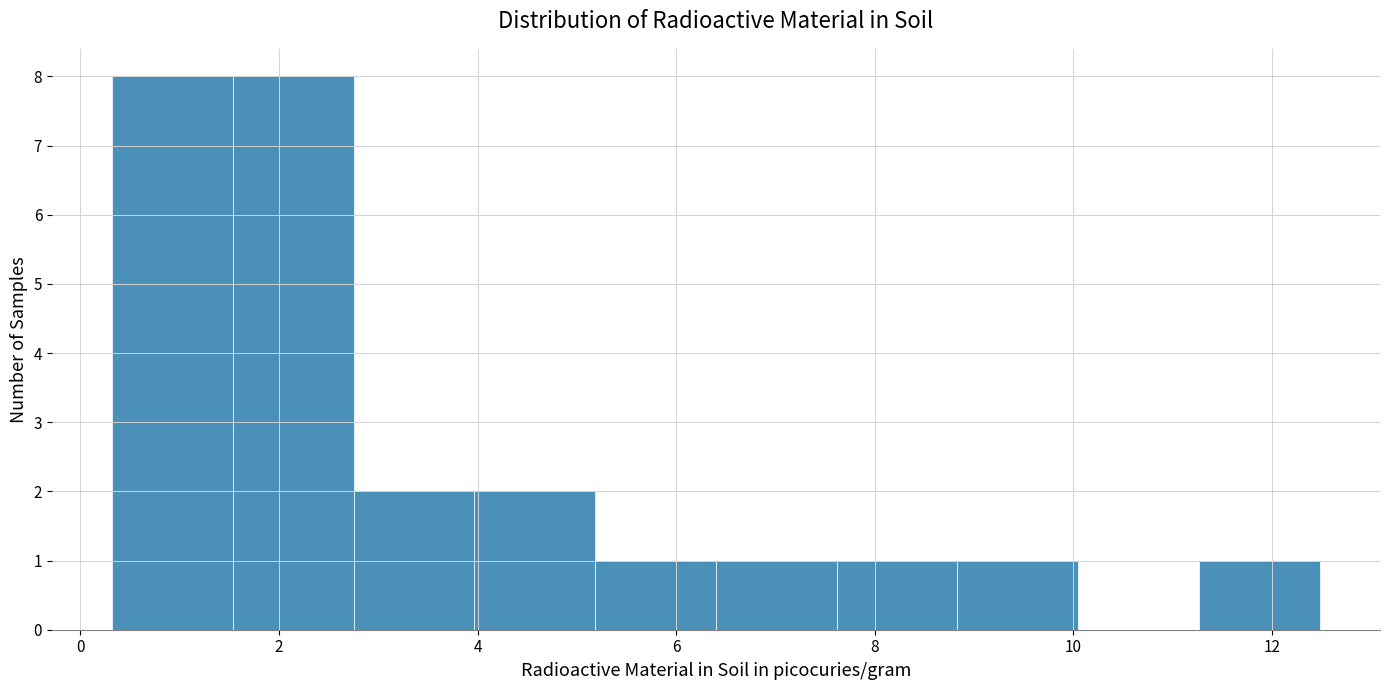

Reading left to right, list every bar in this chart as the range it spans on the x-axis followed by its height. Neither the bar edges nor the heights are printed on the chart, so give them approximately, as read against the axes.

0.4 to 1.6: 8
1.6 to 2.8: 8
2.8 to 4.0: 2
4.0 to 5.2: 2
5.2 to 6.4: 1
6.4 to 7.6: 1
7.6 to 8.8: 1
8.8 to 10.0: 1
10.0 to 11.2: 0
11.2 to 12.4: 1